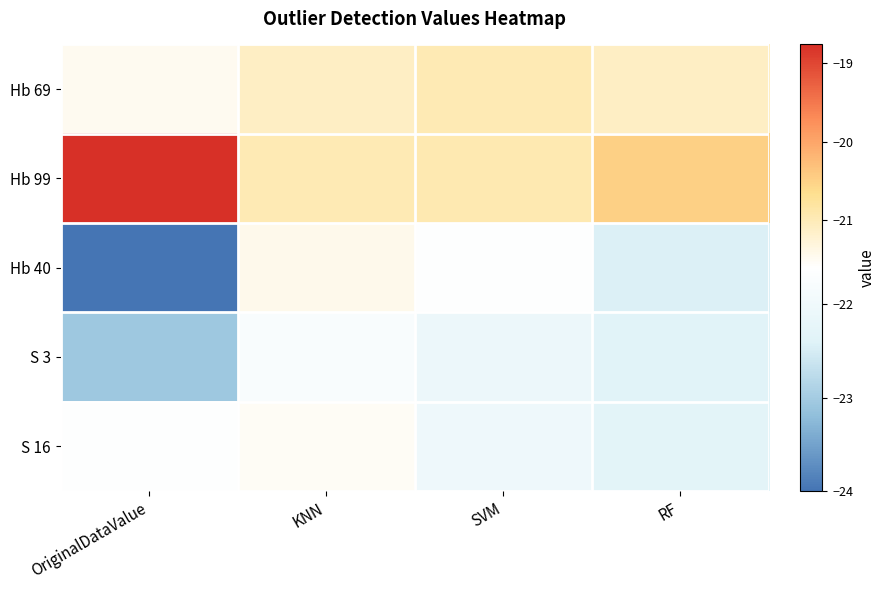

Which series changed the most between OriginalDataValue and RF?

Hb 99